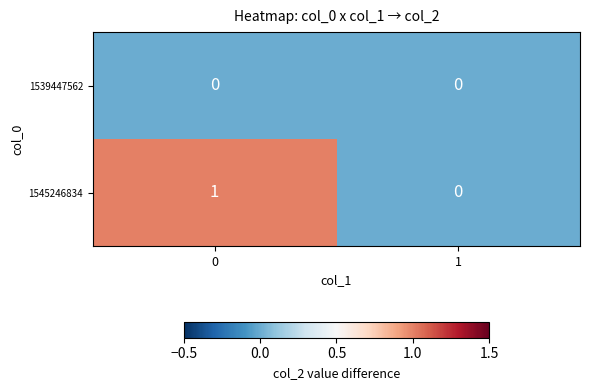

Reading left to right, list all the values displayed in this chart.

1539447562: 0	0
1545246834: 1	0